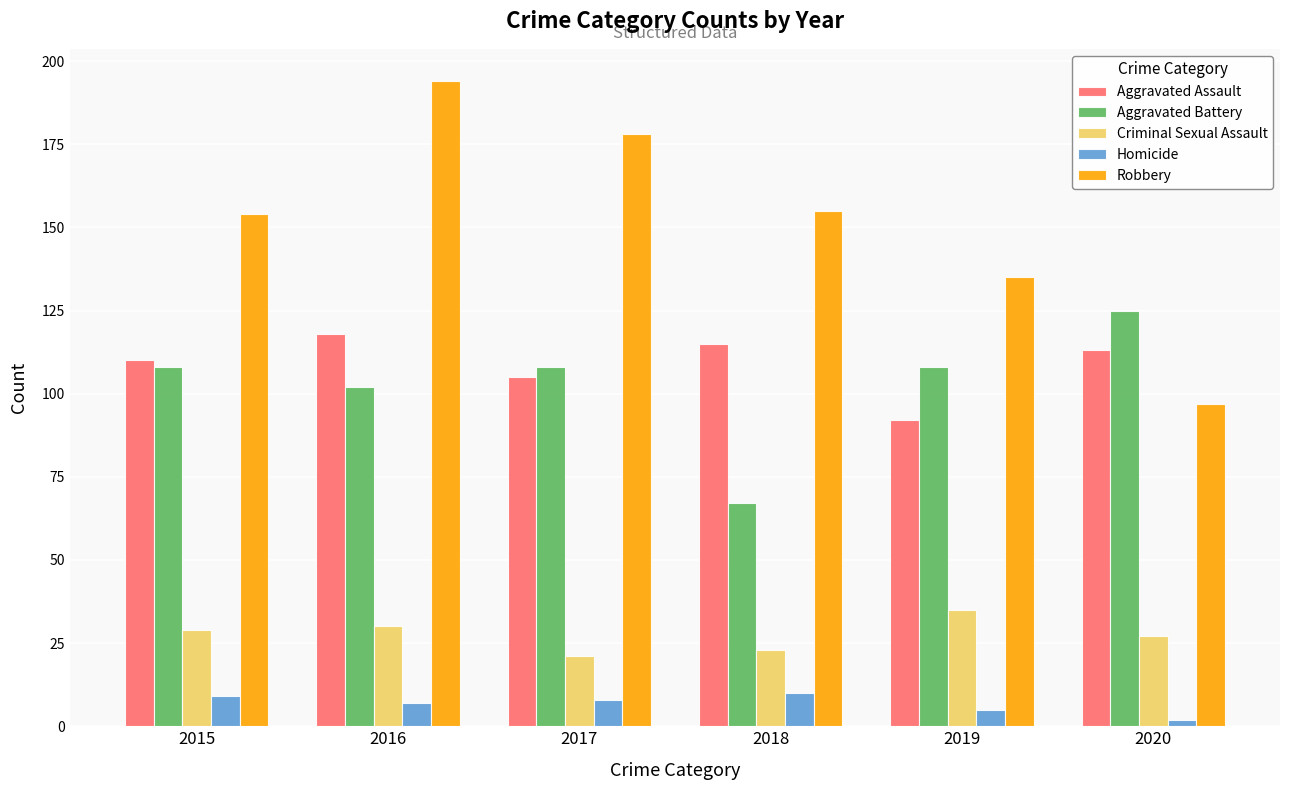

Count the Robbery values in the range 135 to 178.

4